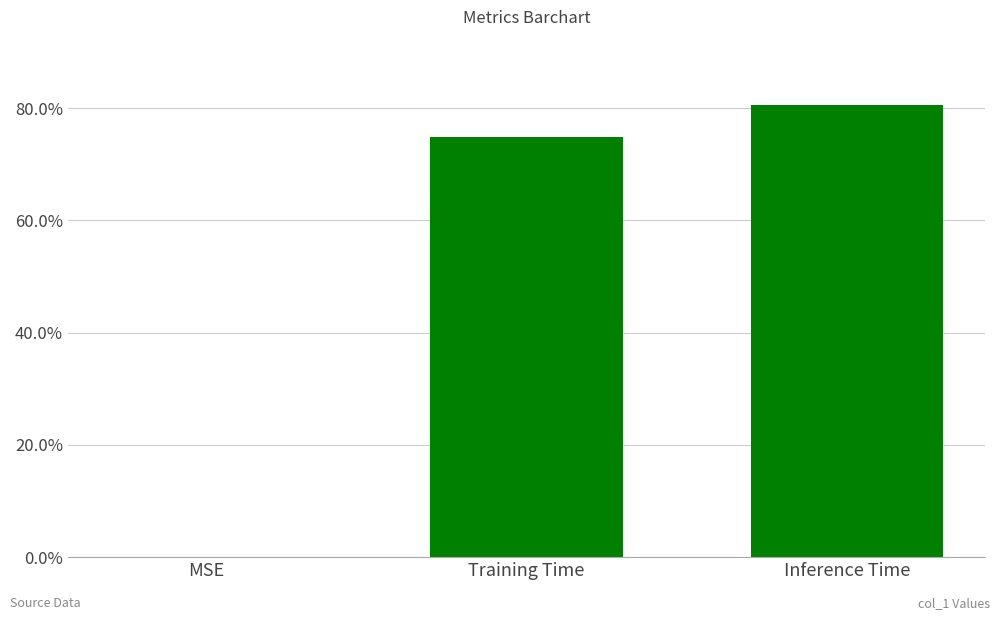

Read the value at Inference Time.

0.8